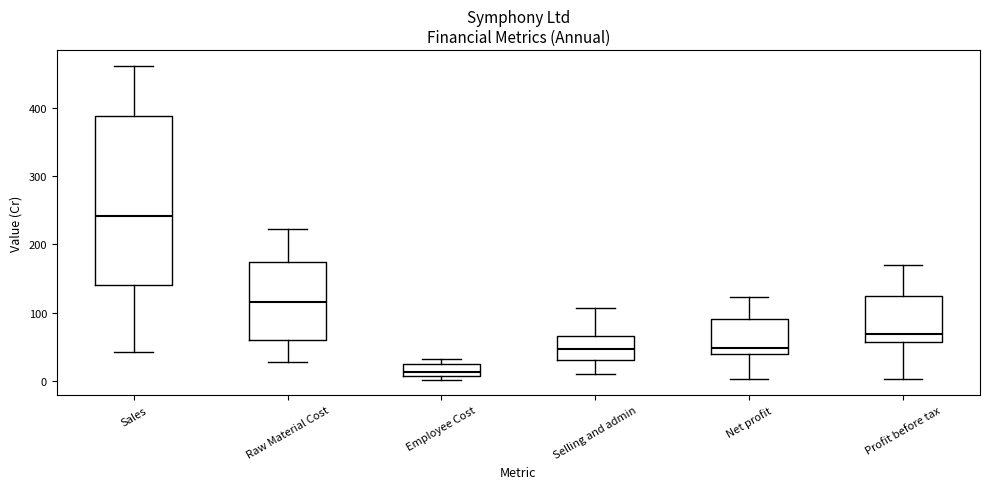

Reading left to right, read every box against the y-axis: the position of its median line, the range the box covers, and the ends of its whiskers. The values are not printed on the chart, so give them approximately, as read against the axis.

Sales: median 240, box 140 to 390, whiskers 40 to 460
Raw Material Cost: median 120, box 60 to 170, whiskers 30 to 220
Employee Cost: median 10 (inside the box), box 10 to 20, whiskers 0 to 30
Selling and admin: median 50, box 30 to 70, whiskers 10 to 110
Net profit: median 50, box 40 to 90, whiskers 0 to 120
Profit before tax: median 70, box 60 to 120, whiskers 0 to 170